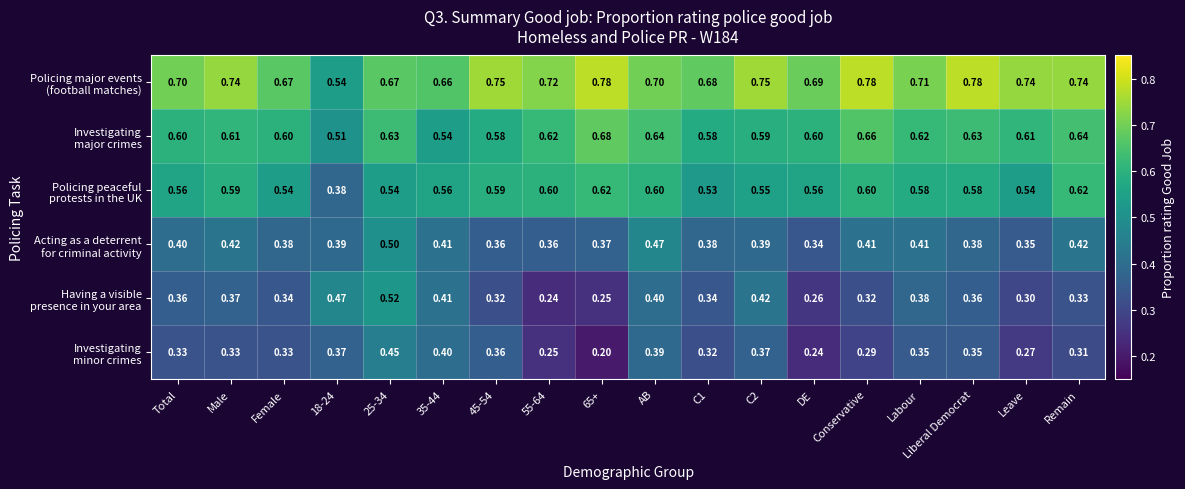

Count the number of data series in this chart.

6